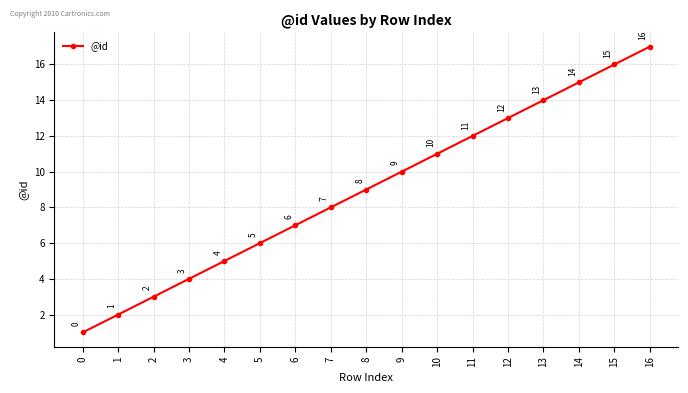

Reading left to right, list all the values displayed in this chart.

0=1	1=2	2=3	3=4	4=5	5=6	6=7	7=8	8=9	9=10	10=11	11=12	12=13	13=14	14=15	15=16	16=17